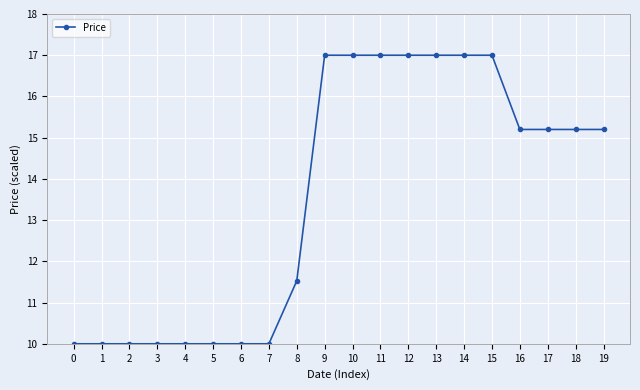

What is the ratio of the value at 14 to the value at 9?

1.0